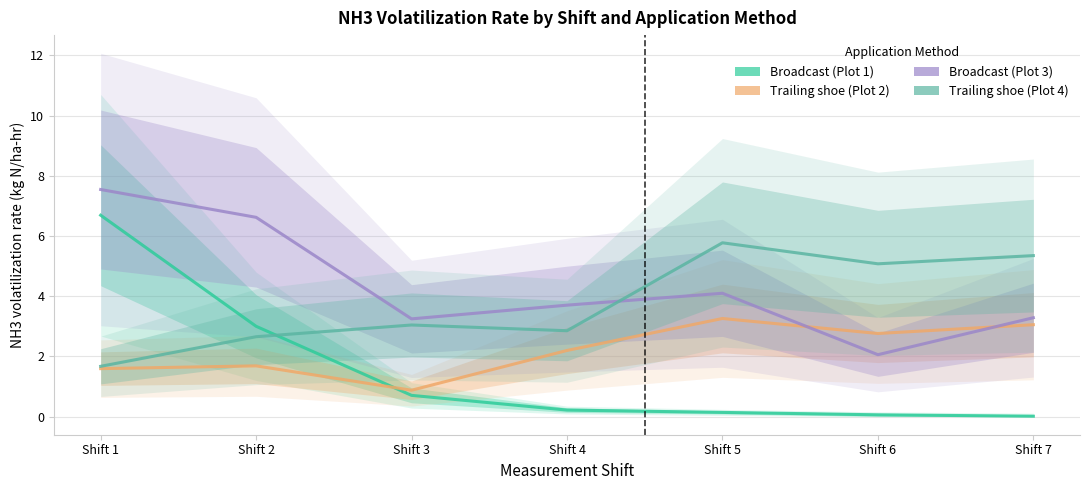

What are all the series names shown in the legend?

Broadcast (Plot 1), Trailing shoe (Plot 2), Broadcast (Plot 3), Trailing shoe (Plot 4)